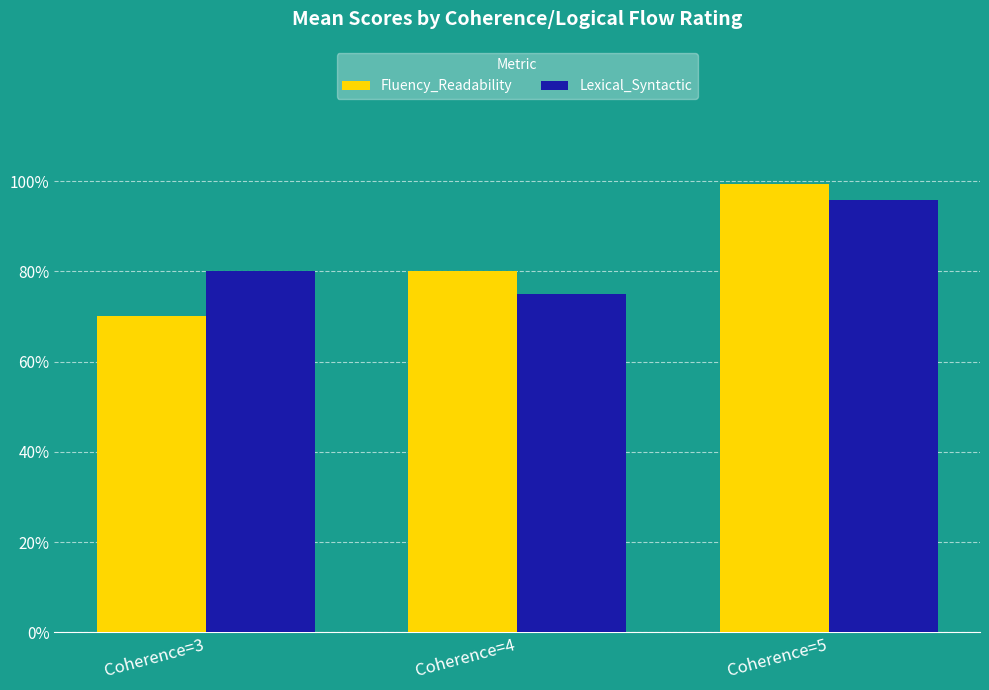

Count the Fluency_Readability values in the range 3 to 4.

2